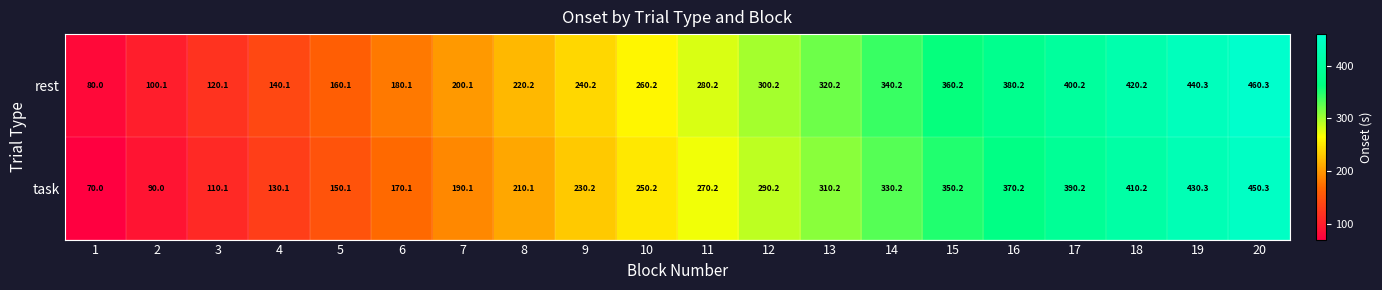

What is the sum of the task values at 8 and 11?

480.3